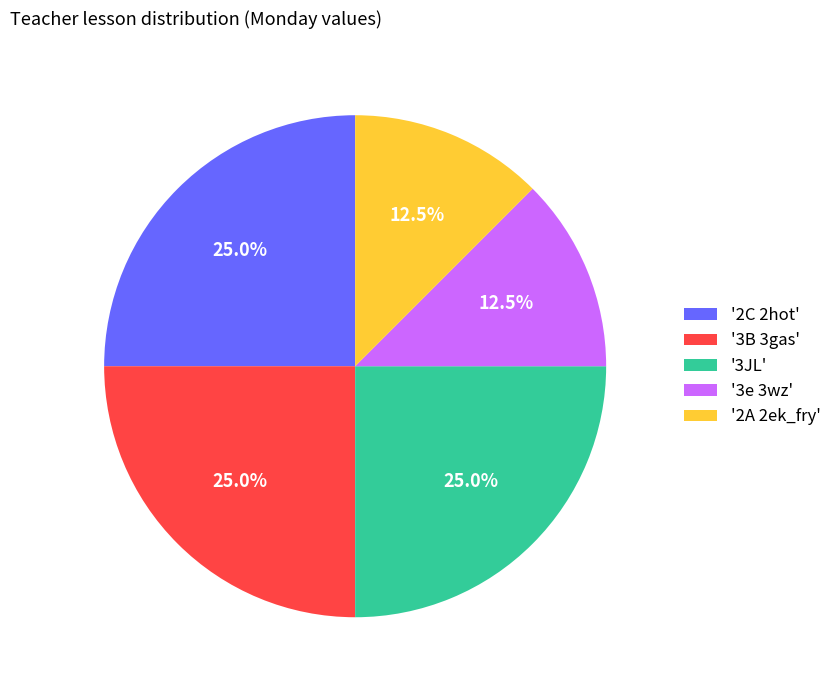

Count the number of slices in the pie.

5